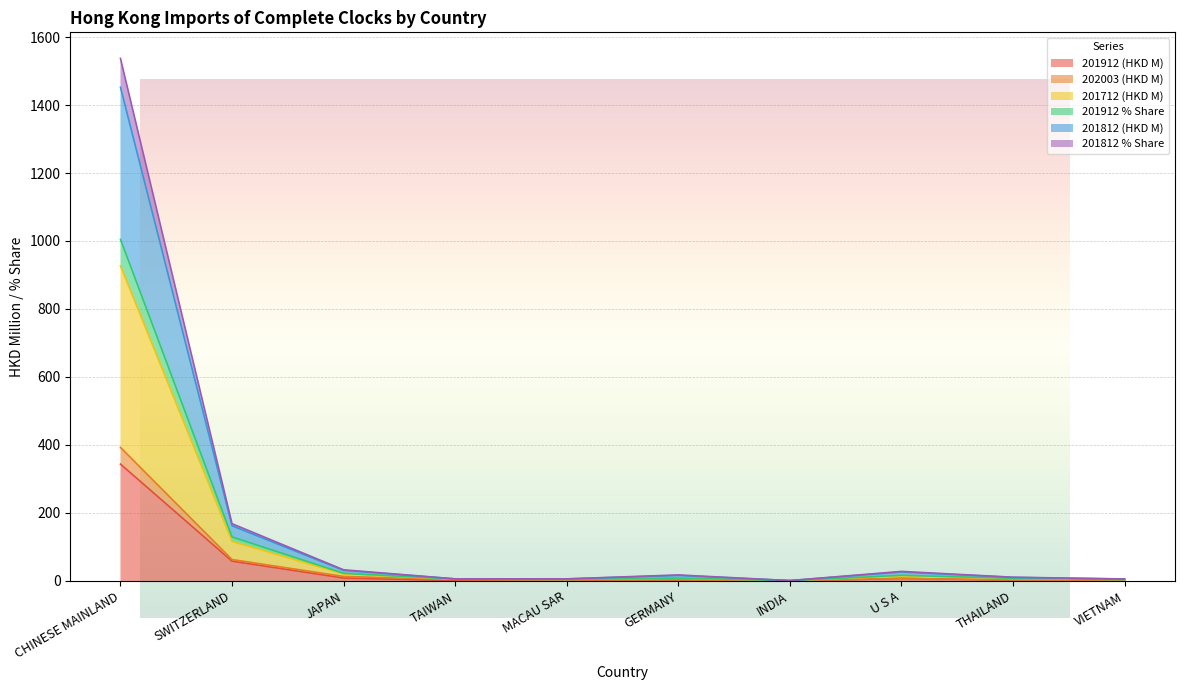

At GERMANY, list the series in order from largest to smallest.

202003 (HKD M), 201712 (HKD M), 201812 % Share, 201812 (HKD M), 201912 % Share, 201912 (HKD M)